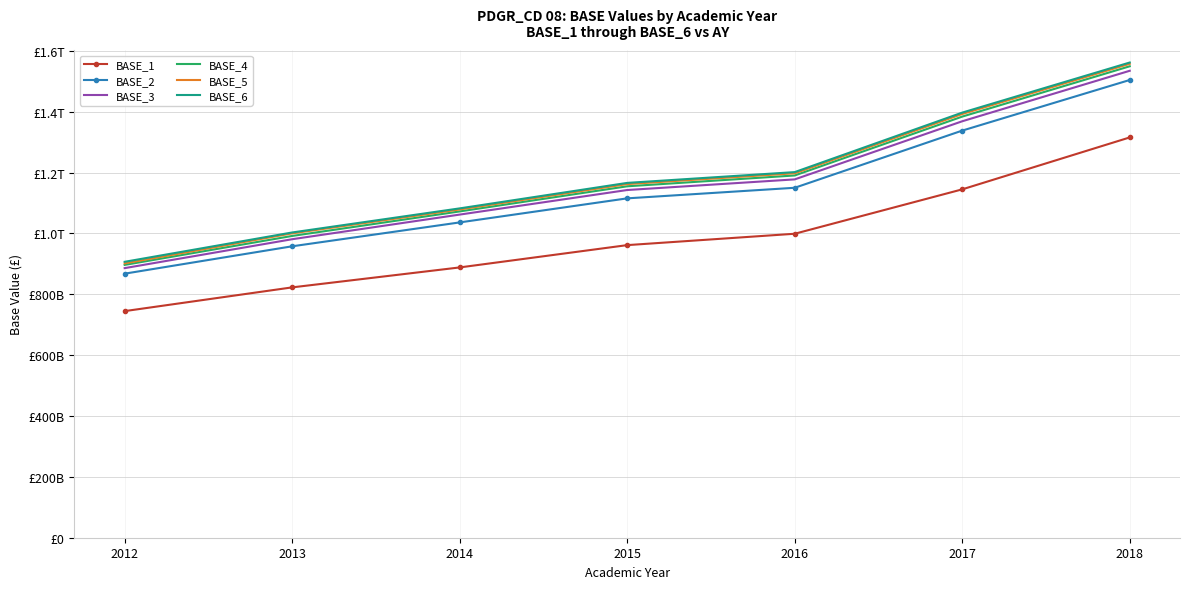

What are all the series names shown in the legend?

BASE_1, BASE_2, BASE_3, BASE_4, BASE_5, BASE_6